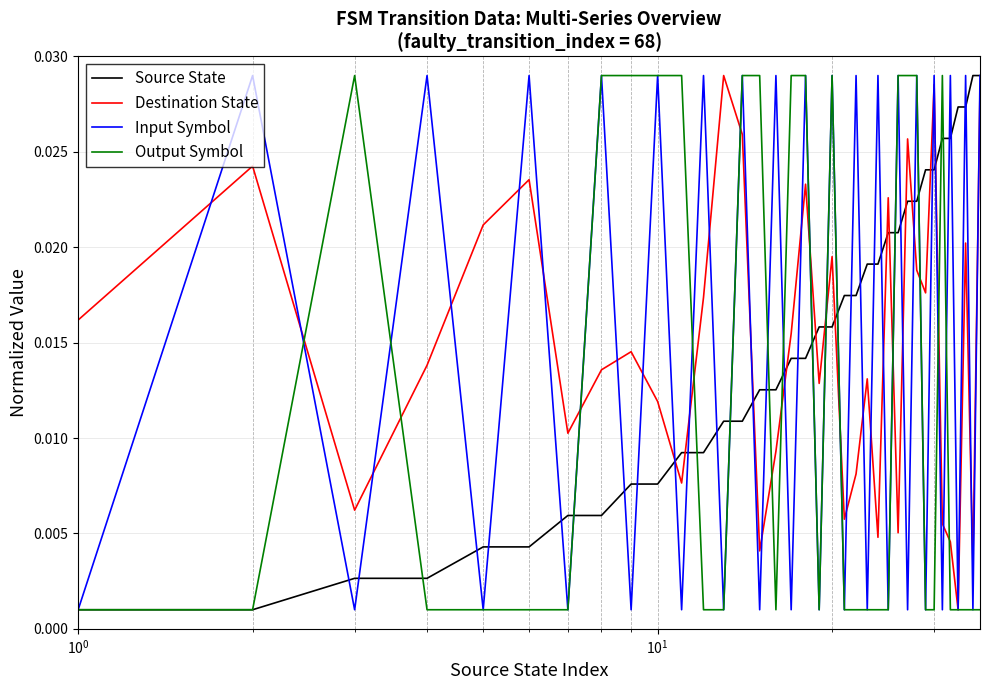

True or false: Destination State has more than 1 points higher than both neighbors.

True